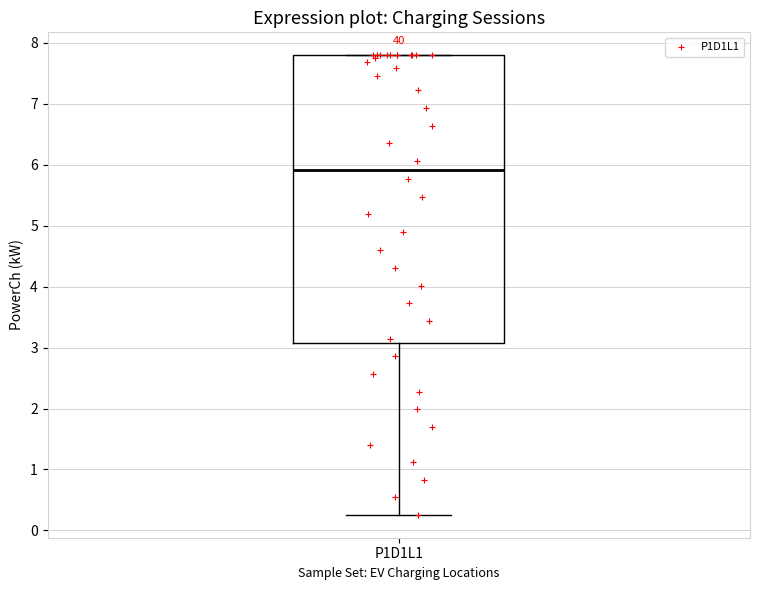

Transcribe this box plot: give where the median line is, the range the box spans, and where the two whiskers end, as read against the y-axis. The values are not printed on the chart, so give them approximately, as read against the axis.

median 5.9, box 3.1 to 7.8, whiskers 0.3 to 7.8